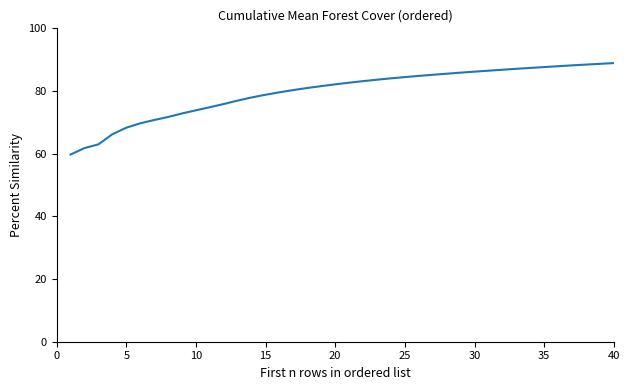

What is the smallest value displayed?

59.7